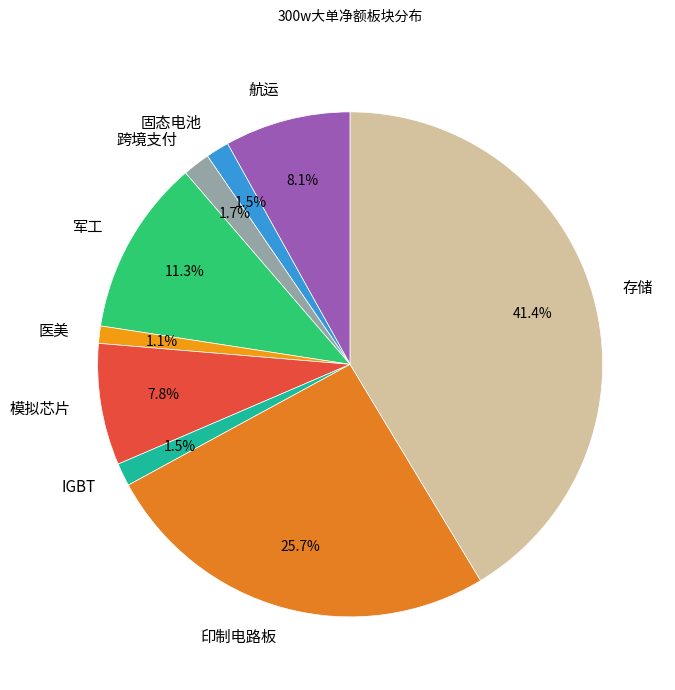

Between 军工 and 存储, which is larger?

存储